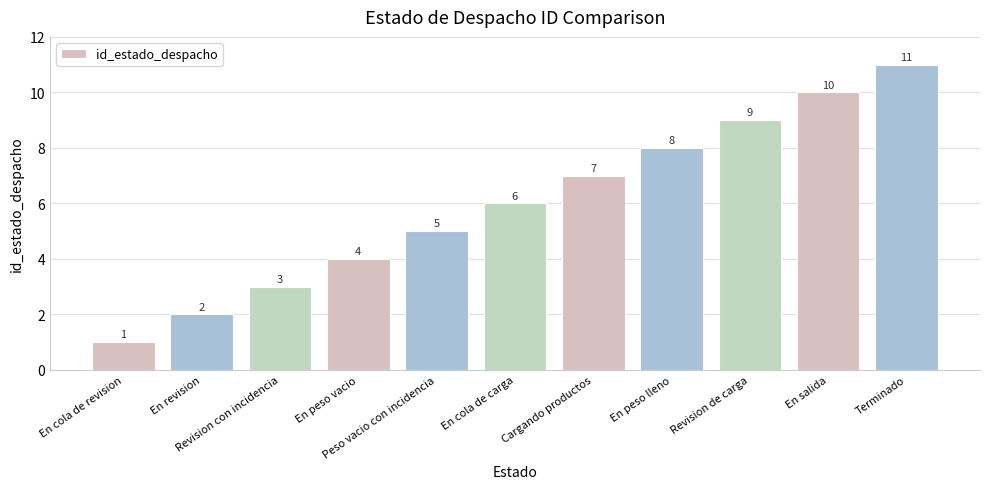

What is the difference between the values at En salida and En peso vacio?

6